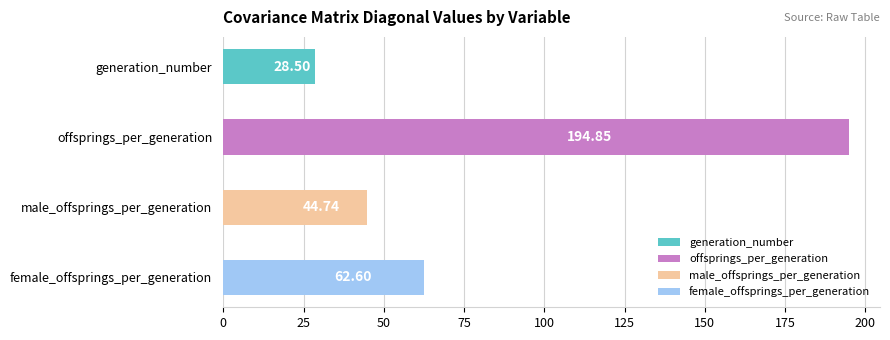

Between offsprings_per_generation and male_offsprings_per_generation, which series saw the biggest shift?

offsprings_per_generation